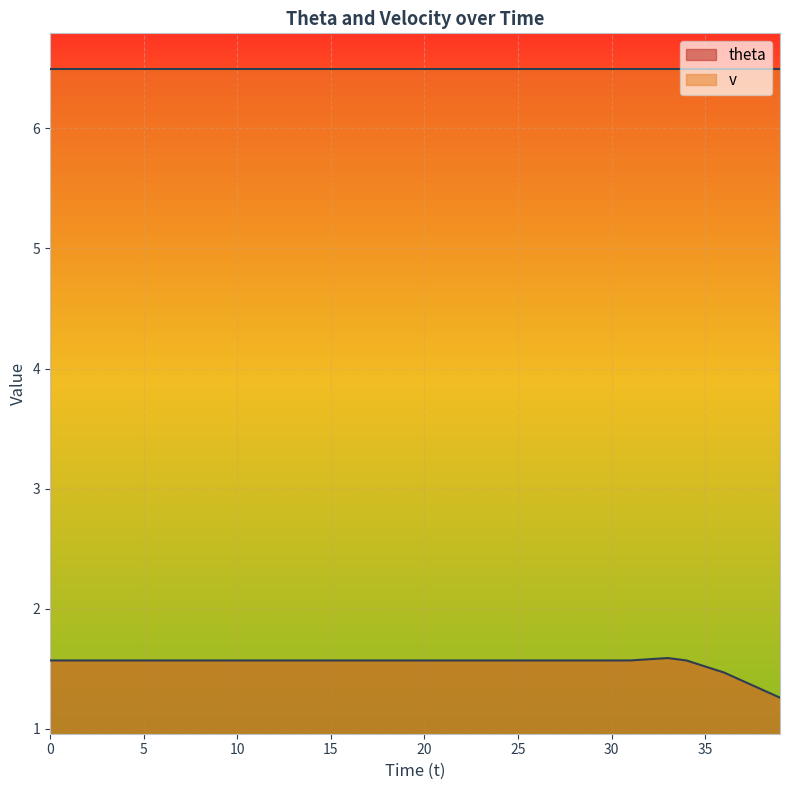

Which series has the largest total across all categories?

v